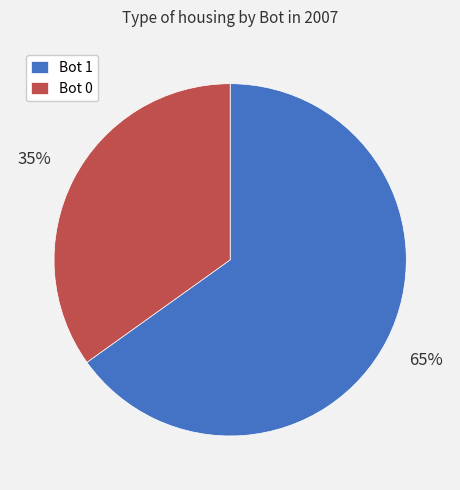

True or false: Bot 0 accounts for 35% of the total.

True